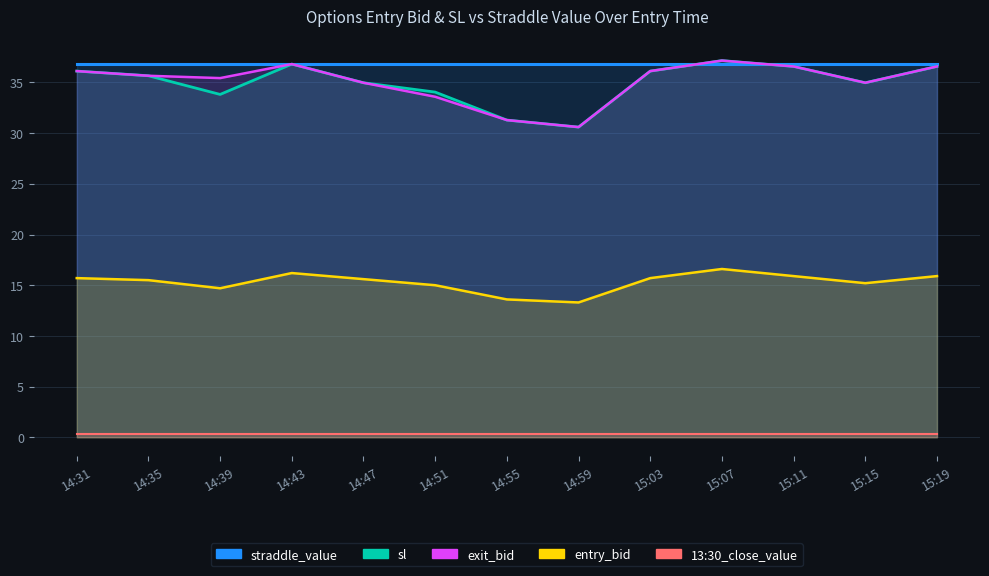

What is the label of the 6th point from the right?

14:59